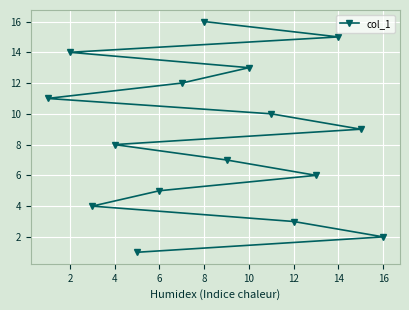

How many values exceed 9?

7